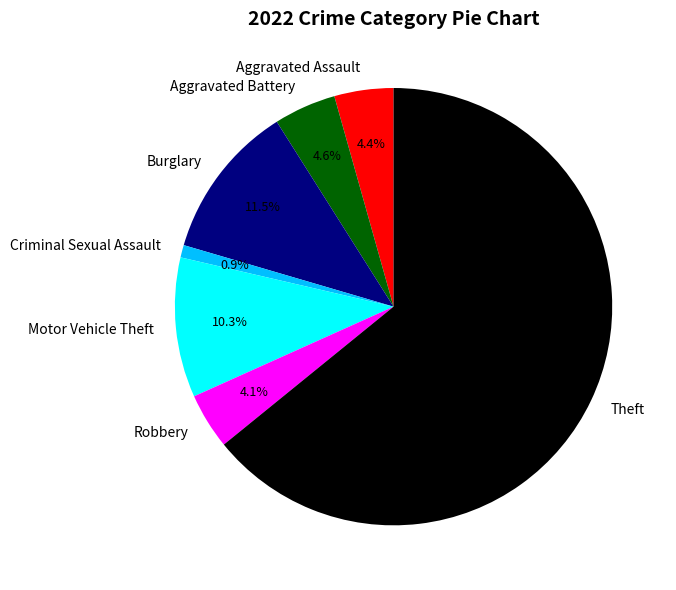

How much of the chart is everything except Aggravated Battery?

95.4%